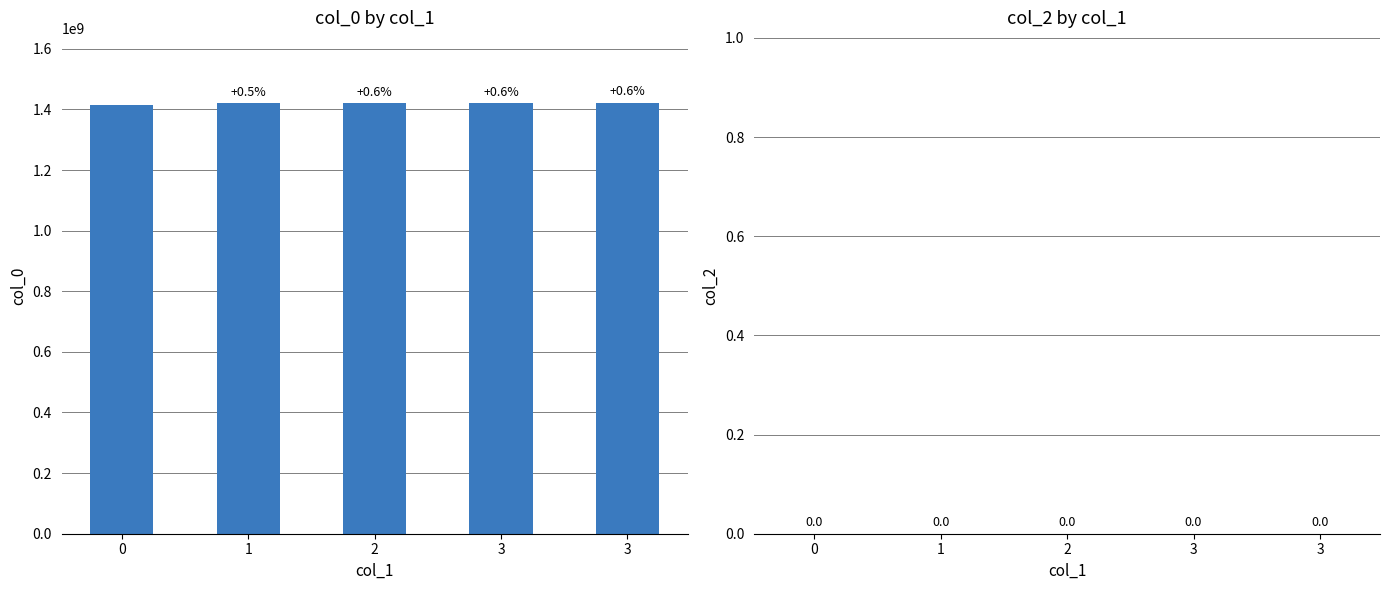

Reading left to right, list all the values displayed in this chart.

col_0: 0=1413562093	1=1421010856	2=1421340133	3=1421626431	3=1422634475
col_2: 0=0	1=0	2=0	3=0	3=0